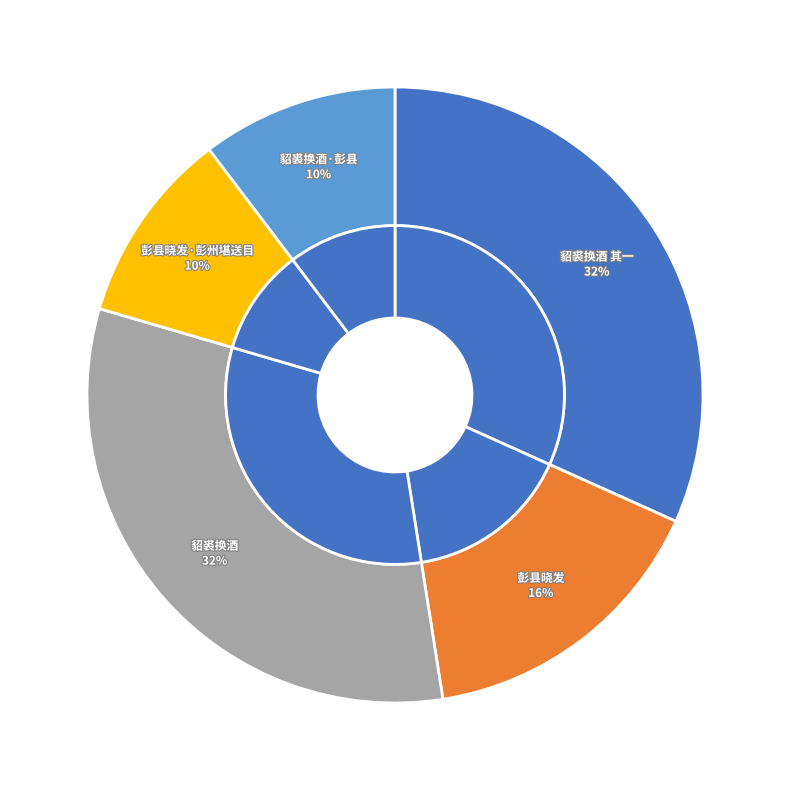

True or false: 貂裘换酒·彭县赠向君南皋，名步瀛，戊戌进士，官至贵州劝业道 accounts for 10% of the total.

True